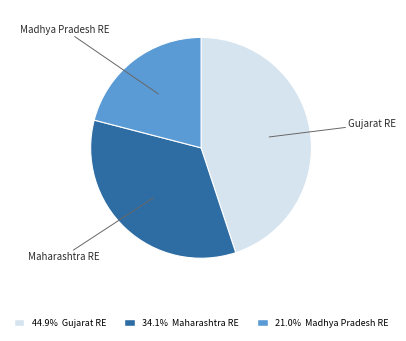

How many segments does this pie chart have?

3